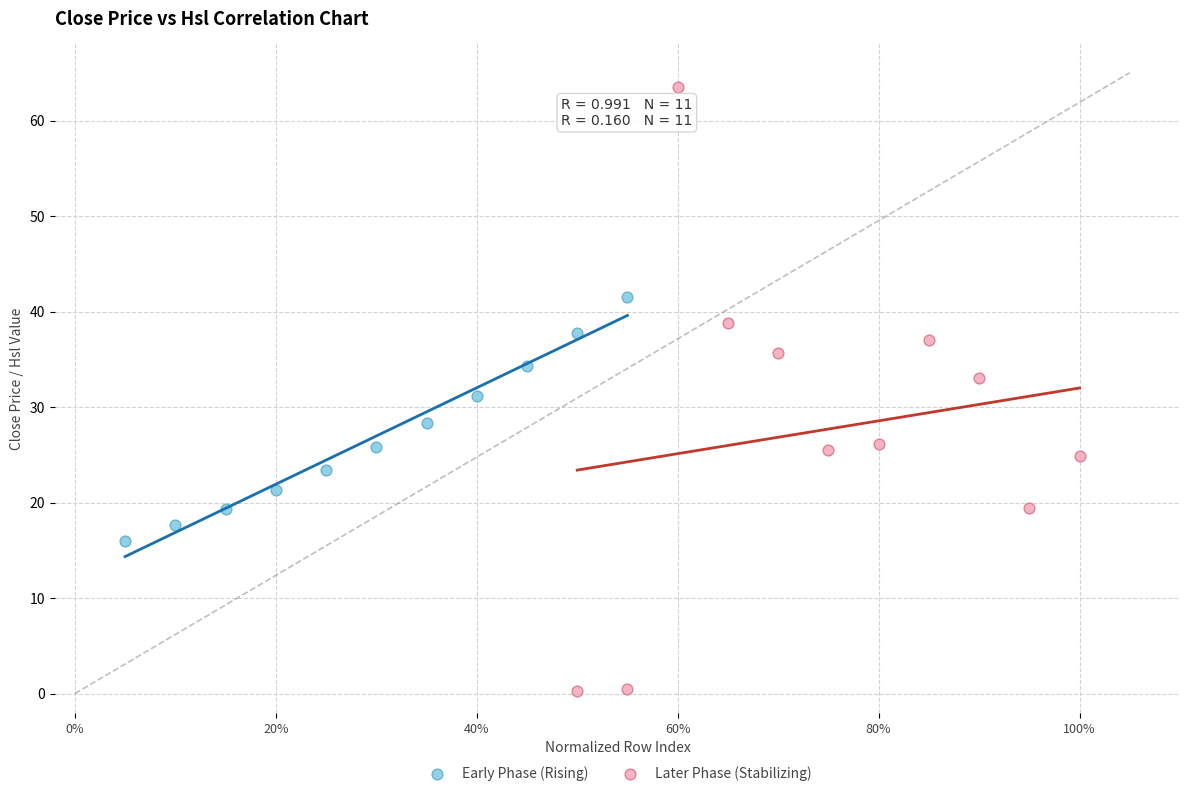

Which series has the widest spread of Y values?

Later Phase (Stabilizing)